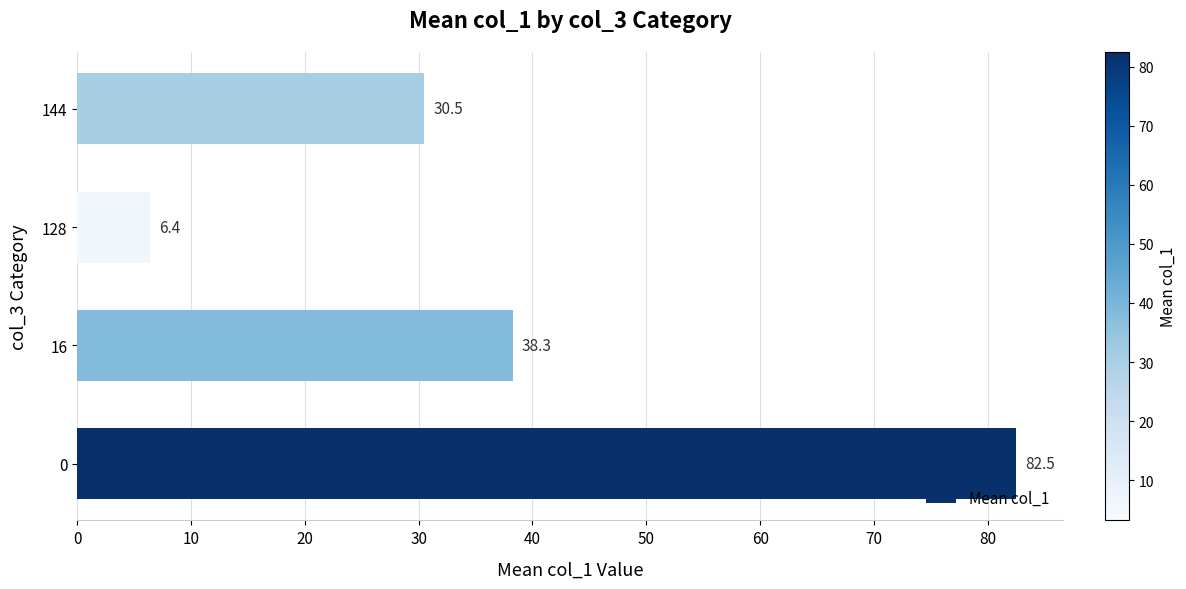

List the labels in order of value, largest first.

0, 16, 144, 128